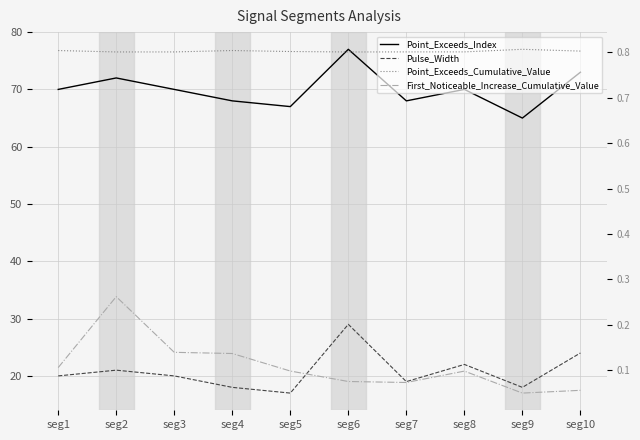

At seg3, list the series in order from largest to smallest.

Point_Exceeds_Index, Pulse_Width, Point_Exceeds_Cumulative_Value, First_Noticeable_Increase_Cumulative_Value